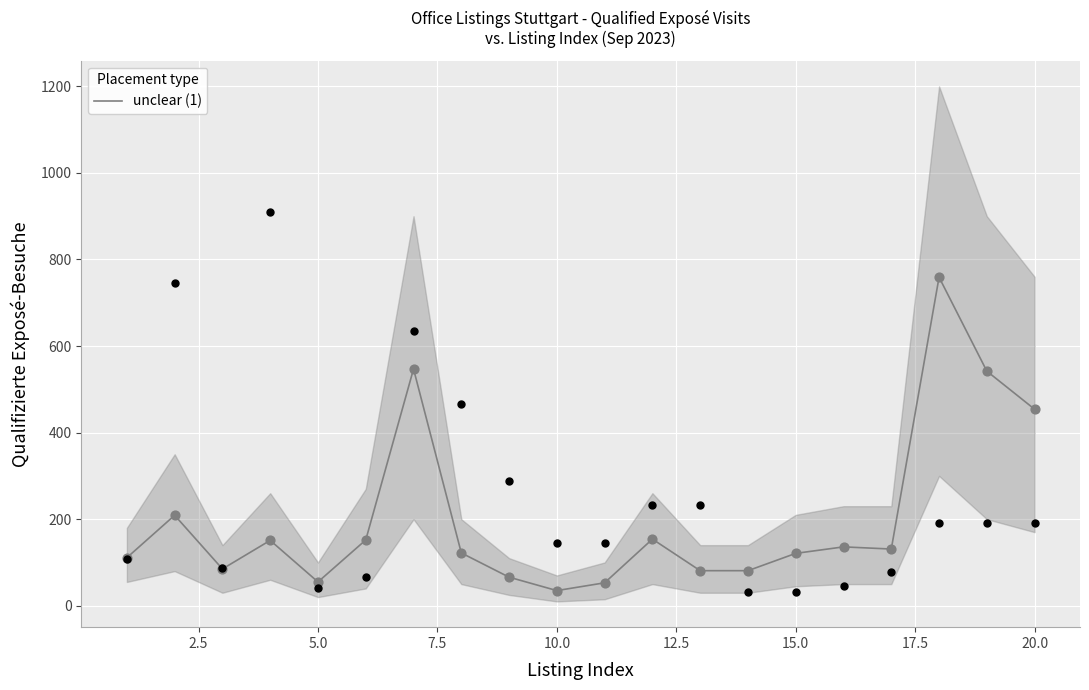

What is the lowest value of the unclear (1) series?

35